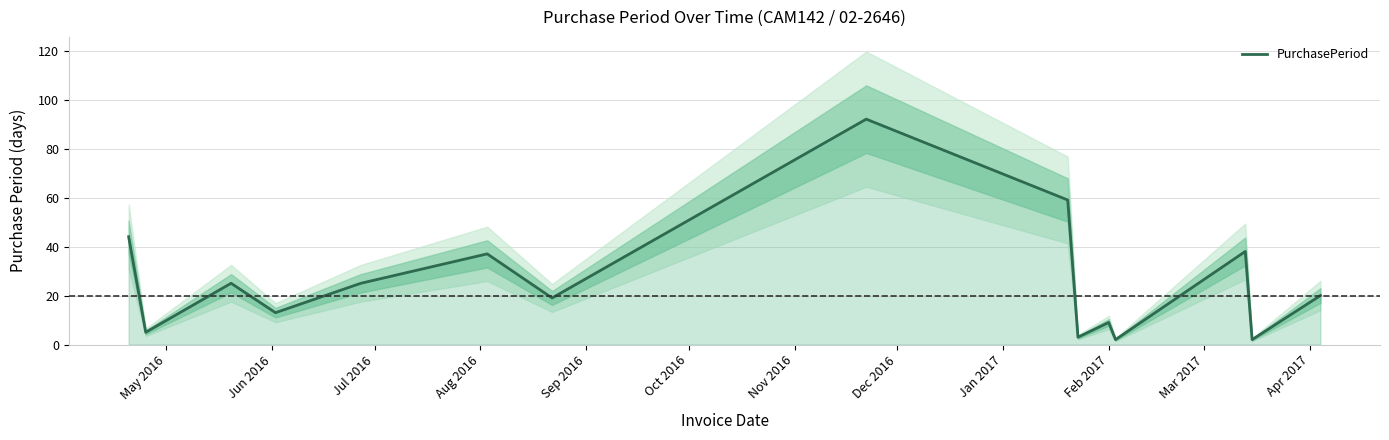

How many series are shown in this chart?

1